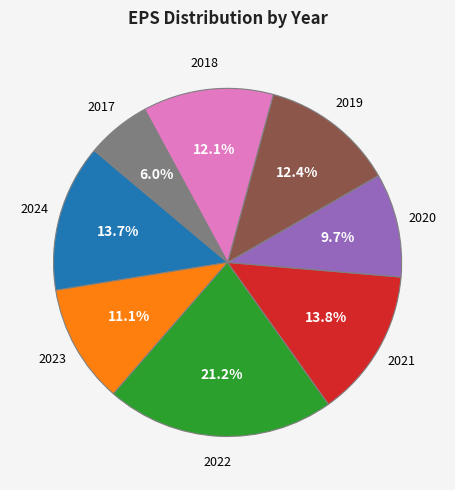

To the nearest percent, what is the difference between the largest and smallest slice percentages?

15%